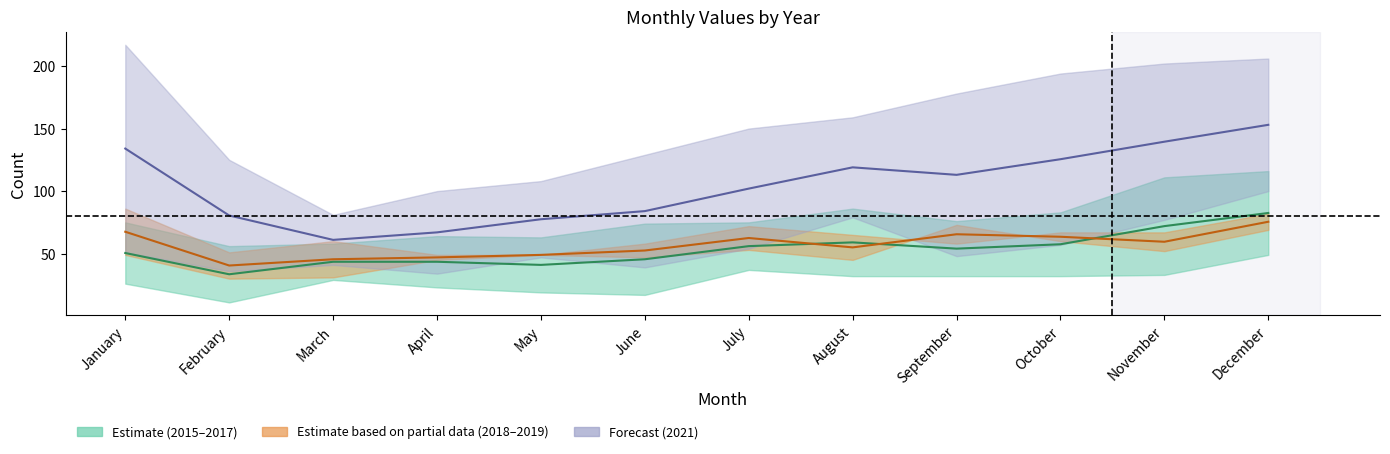

Which series has the largest range (max minus min)?

2021